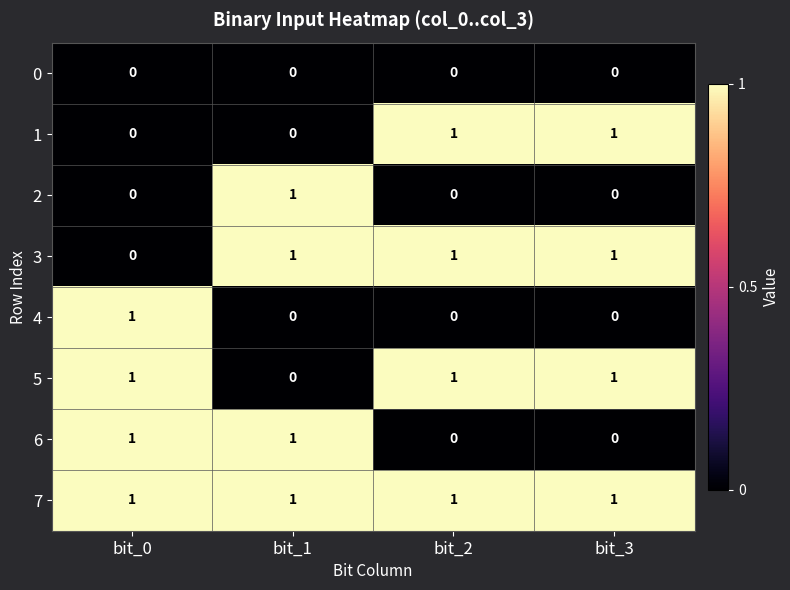

Where is 5 nearest to the value 0?

bit_1